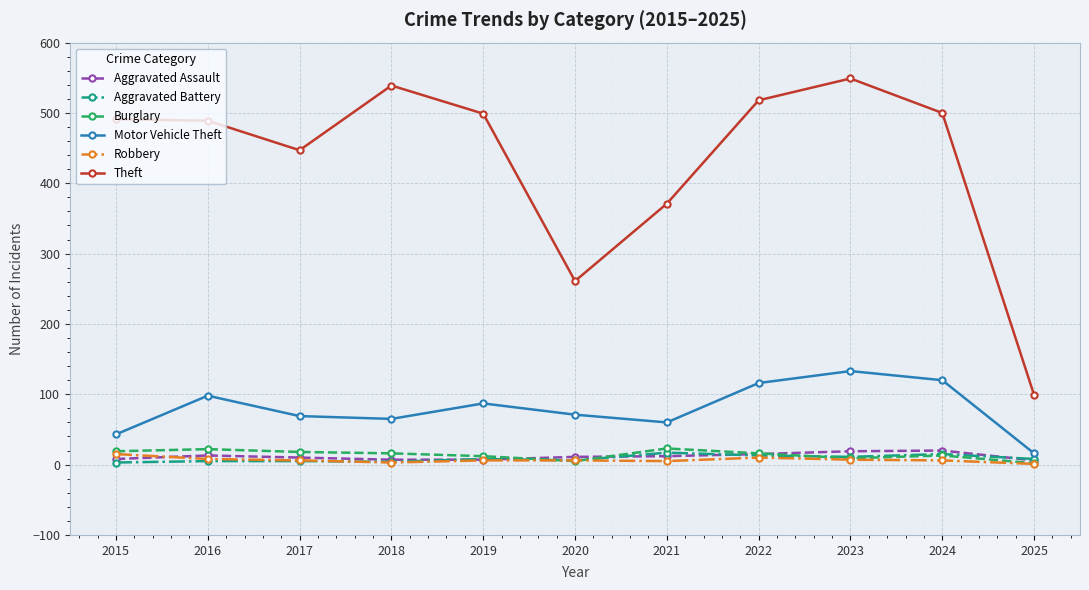

Which category has the lowest value in the Theft series?

2025